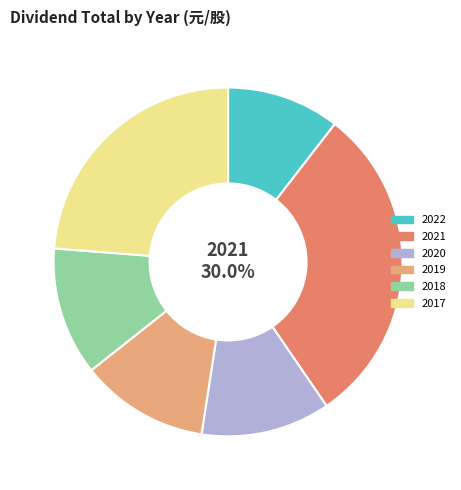

Is there any slice that represents more than half of the pie?

No